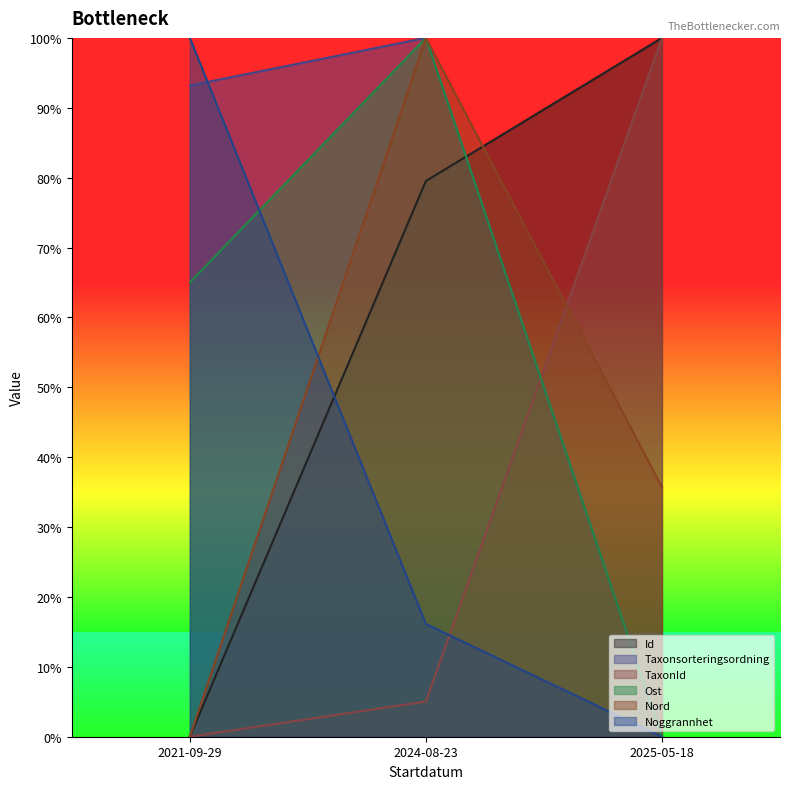

At which label is Id closest to 0?

2021-09-29